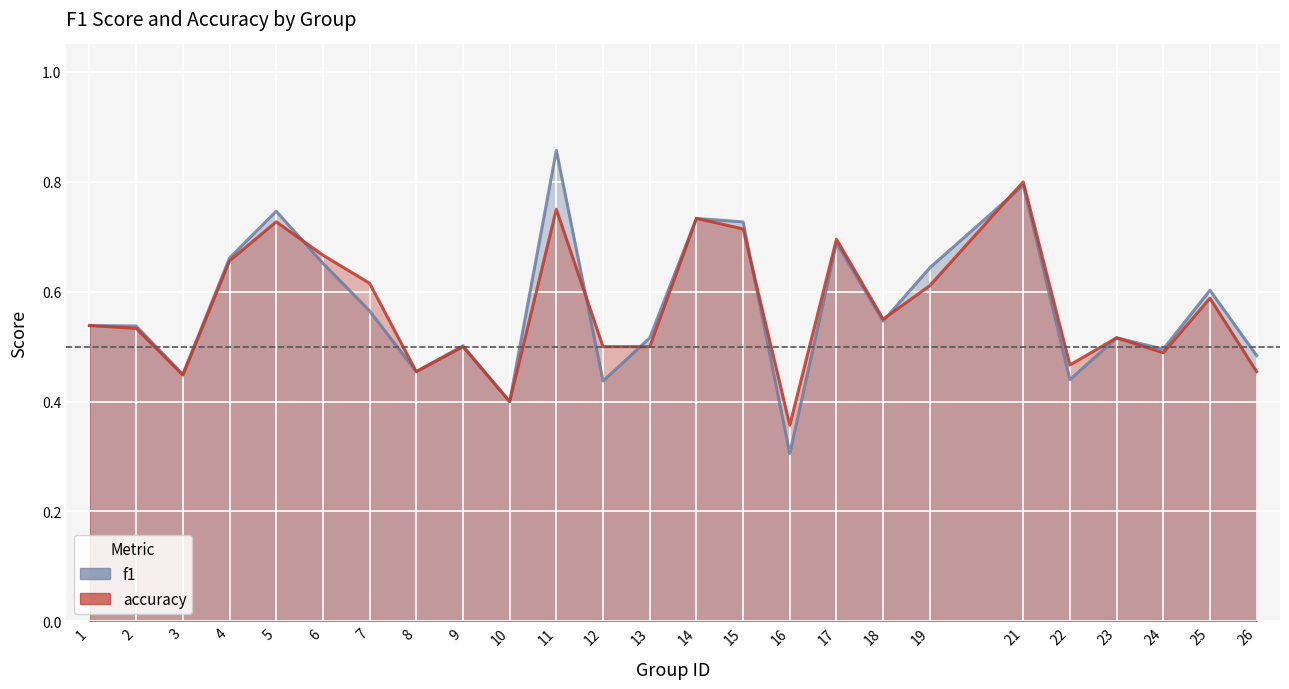

At 1, list the series in order from largest to smallest.

f1, accuracy